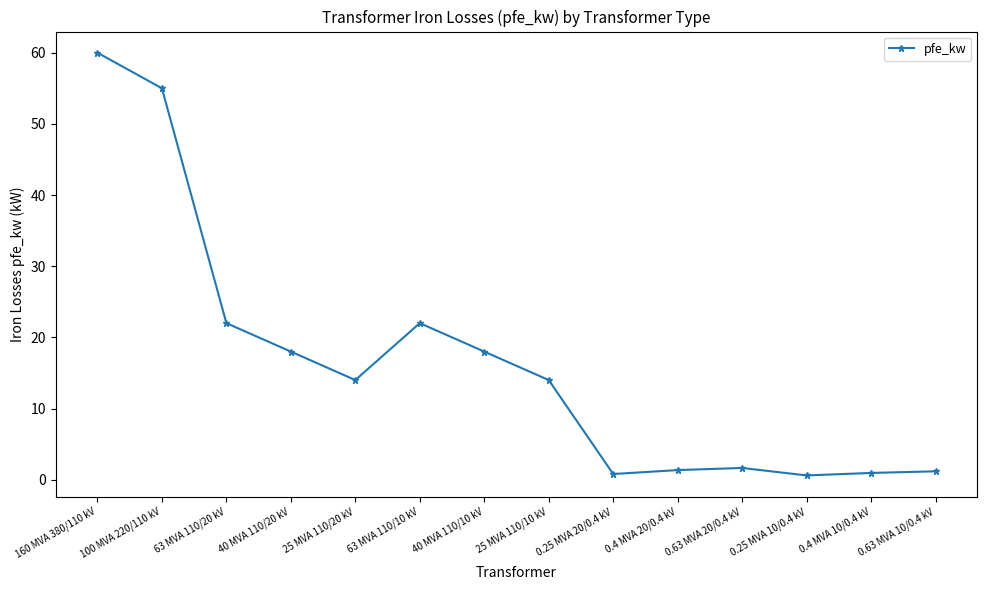

Is it true that the value at 160 MVA 380/110 kV is 78.2?

False